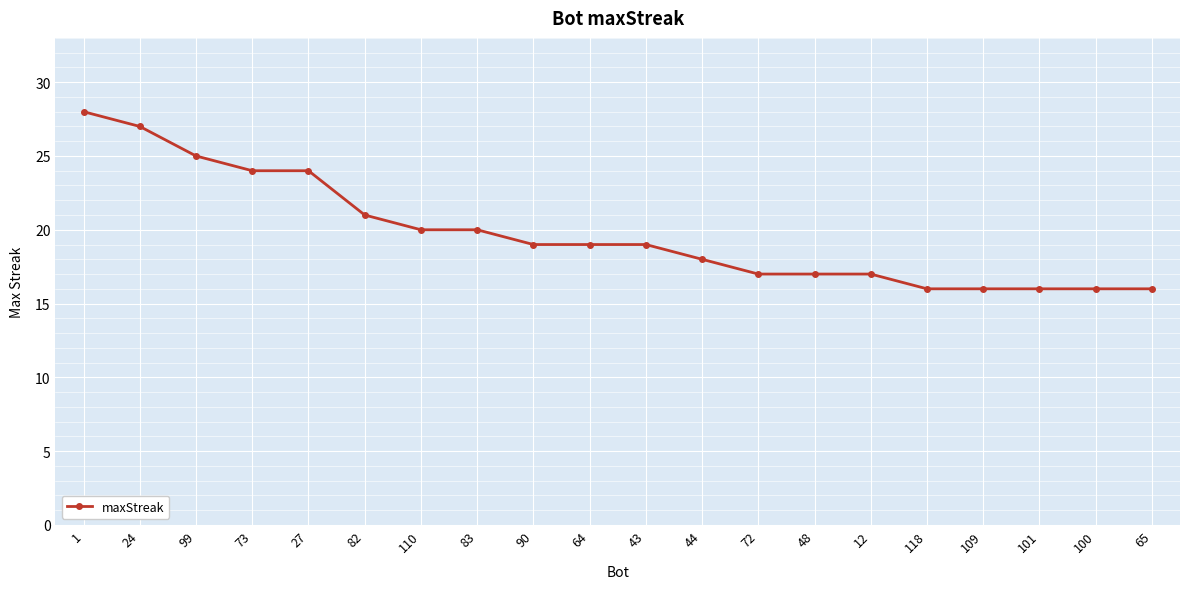

Where is the data nearest to the value 22?

82